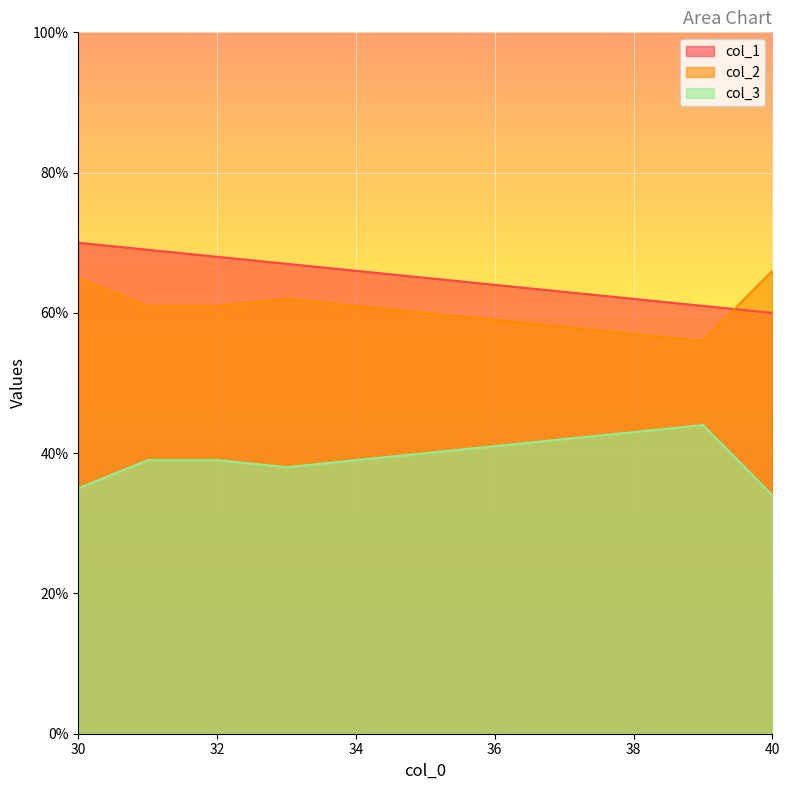

What position from the left is 31?

2